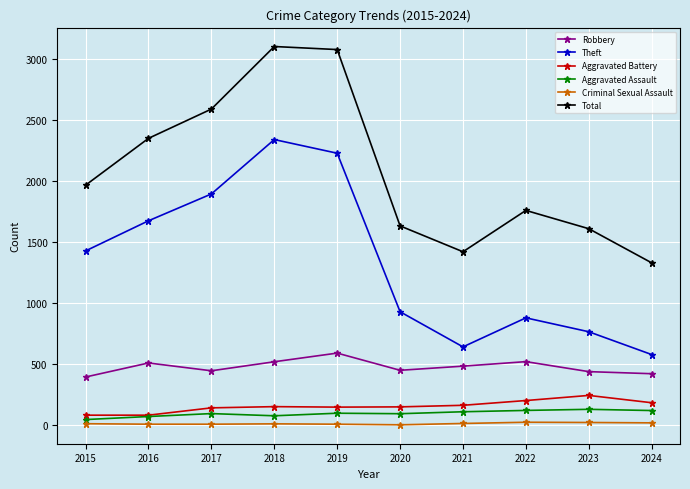

Read the Aggravated Battery value at 2022, to the nearest 50.

200